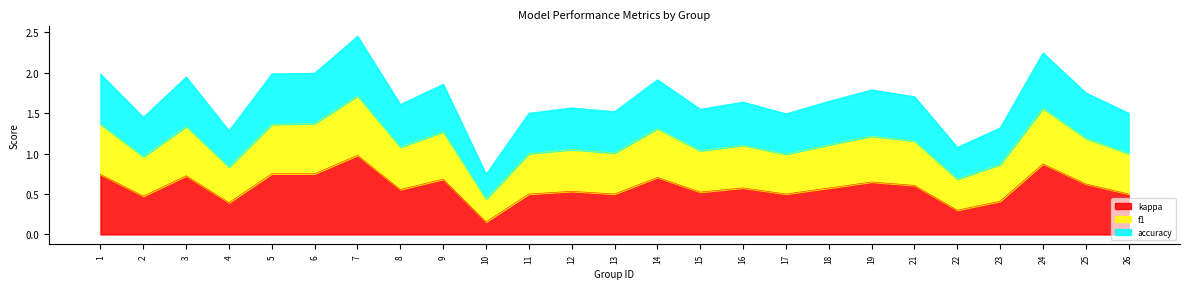

At which category is the sum across all series the highest?

7